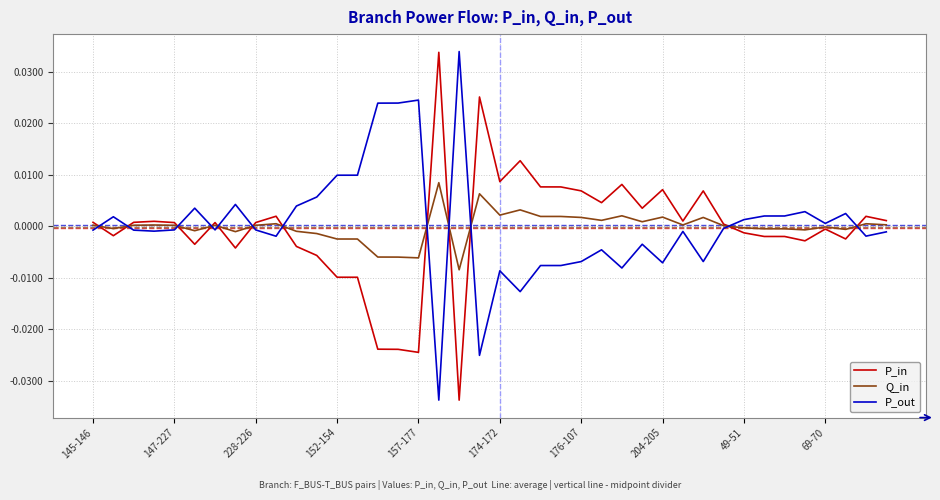

What are all the series names shown in the legend?

P_in, Q_in, P_out